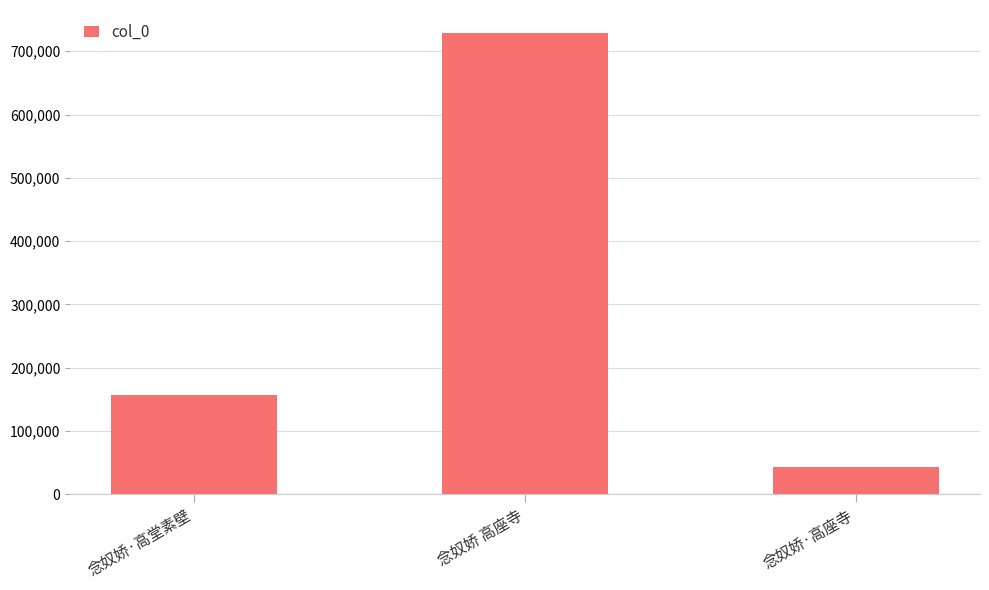

Reading right to left, list all the values displayed in this chart.

43129	728672	156459